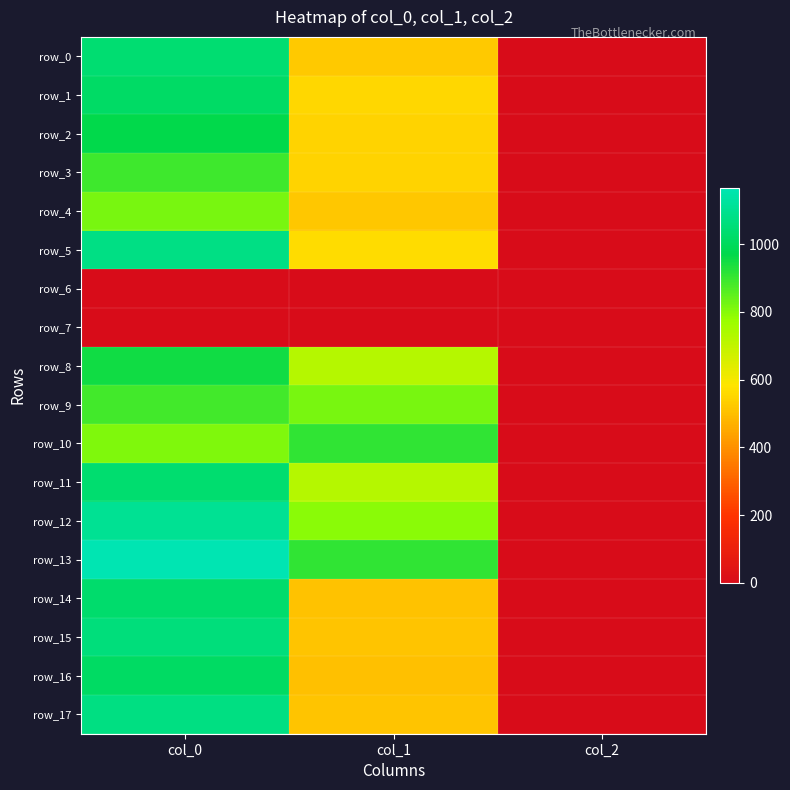

Reading right to left, extract all data points from this chart.

row_0: 2.0	523.1	1043.3
row_1: 2.0	553.5	1020.0
row_2: 2.0	546.8	966.7
row_3: 2.0	543.4	890.0
row_4: 2.0	516.4	820.0
row_5: 2.0	563.6	1080.0
row_6: 0.0	0.0	0.0
row_7: 0.0	0.0	0.0
row_8: 2.0	722.2	950.0
row_9: 2.0	816.8	886.7
row_10: 2.0	907.9	810.0
row_11: 2.0	722.2	1036.7
row_12: 2.0	796.5	1106.7
row_13: 2.0	907.9	1166.7
row_14: 2.0	506.2	1033.3
row_15: 2.0	513.0	1060.0
row_16: 2.0	502.9	1013.3
row_17: 2.0	513.0	1073.3